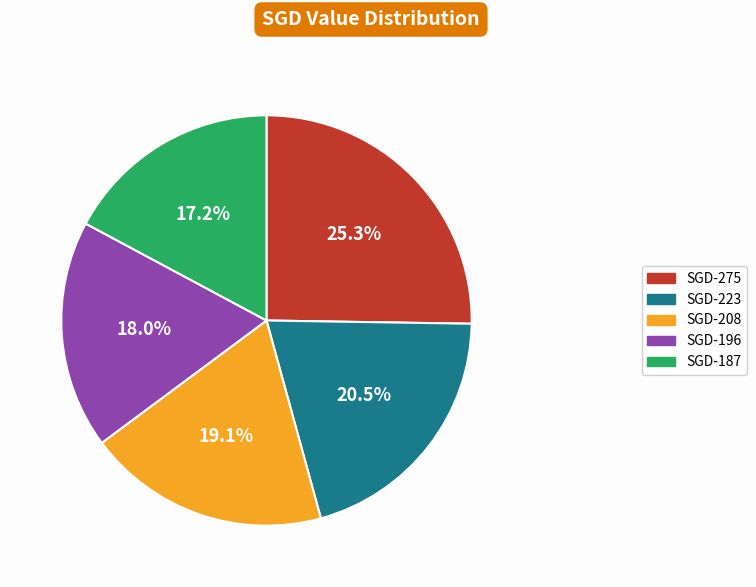

Does SGD-275 represent more than half of the total?

No